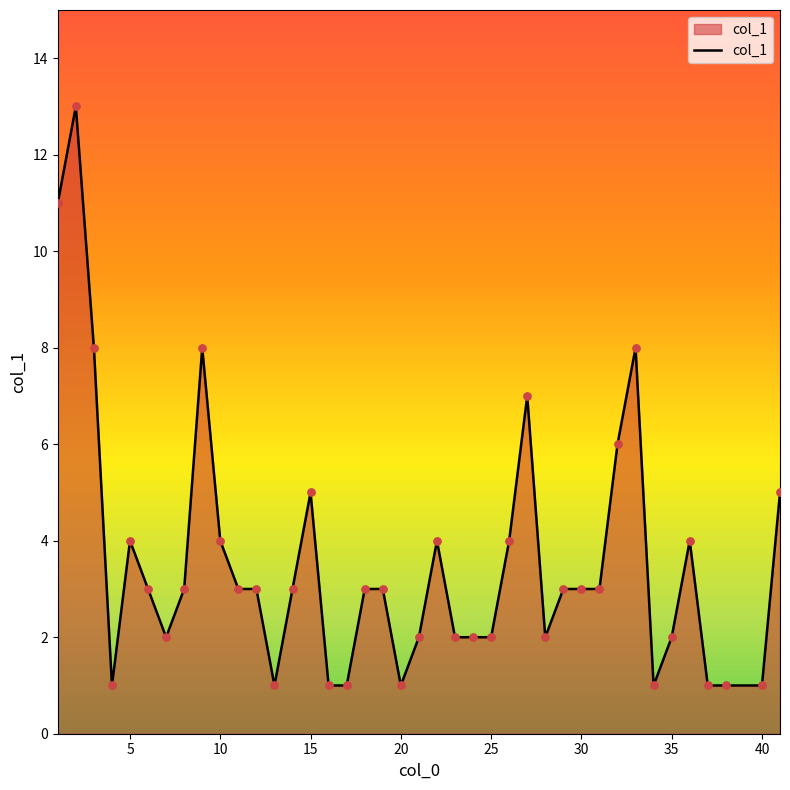

What is the greatest value displayed?

13